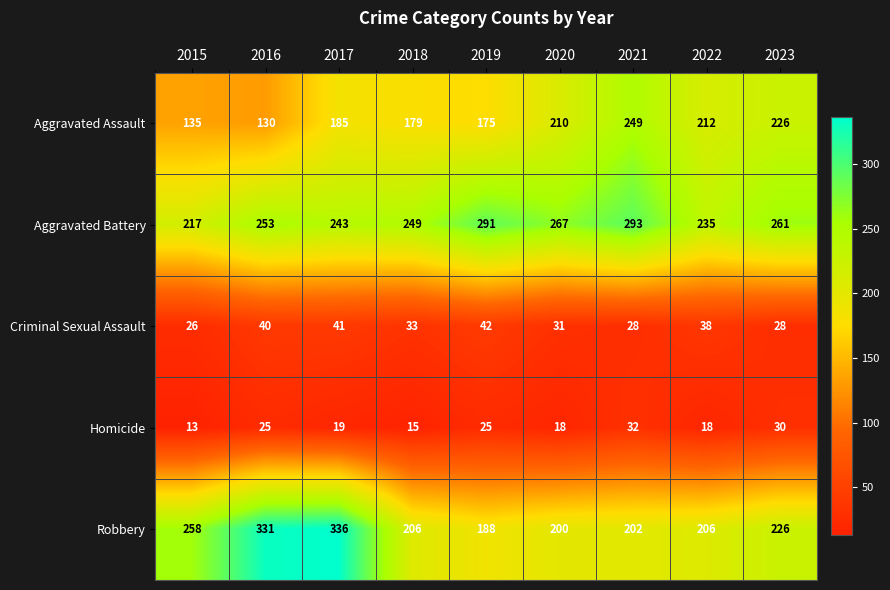

At which label does Homicide first exceed 19?

2016